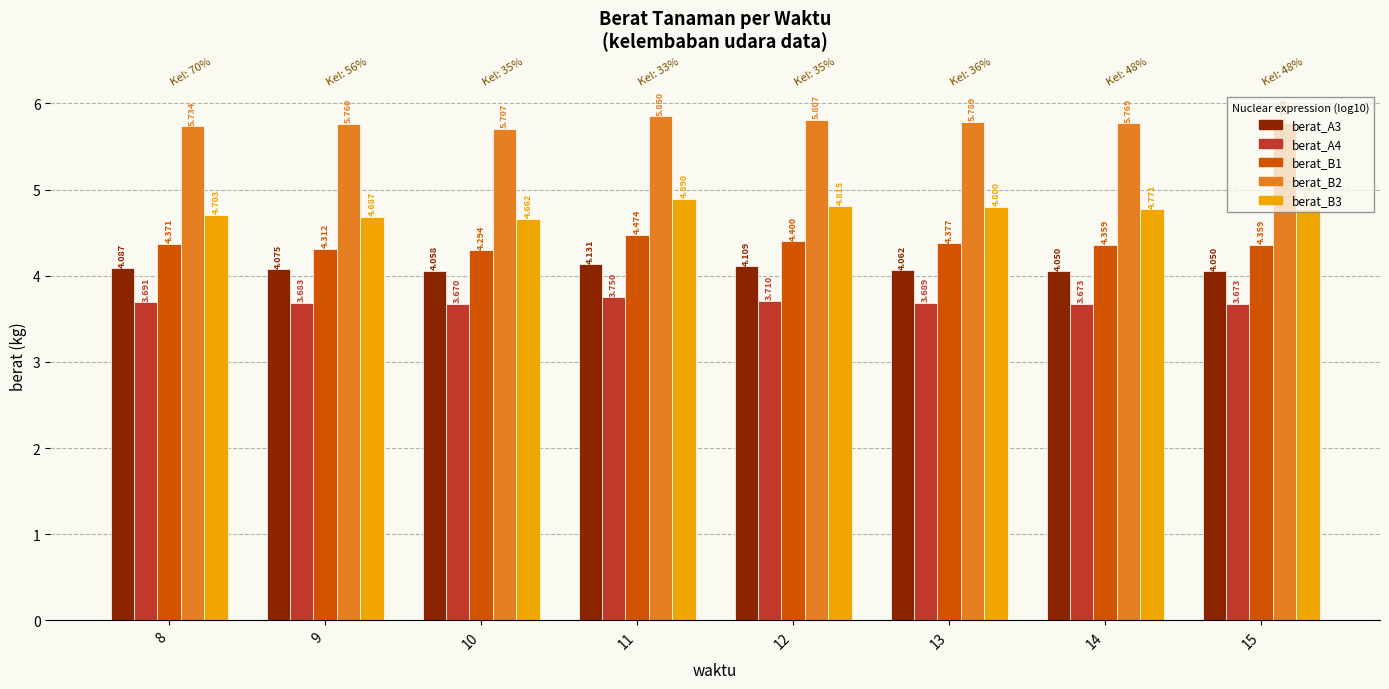

How many groups of bars are there?

8